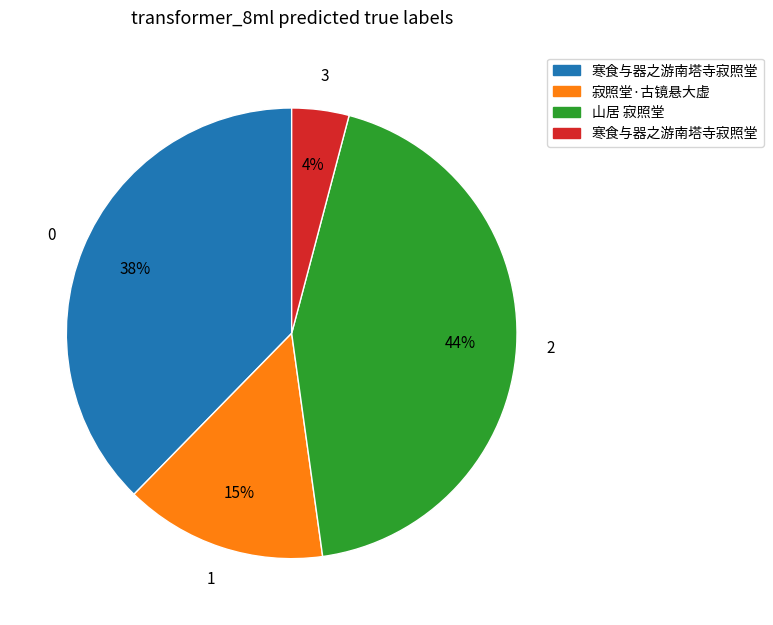

To the nearest percent, what is the difference between the largest and smallest slice percentages?

40%